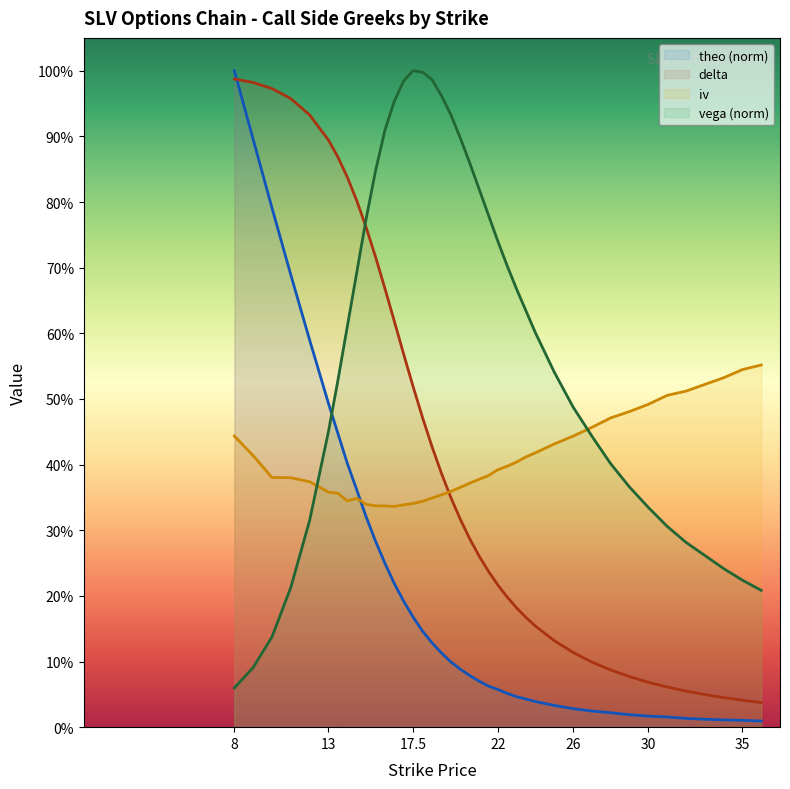

How many intersections are there between delta and iv?

1